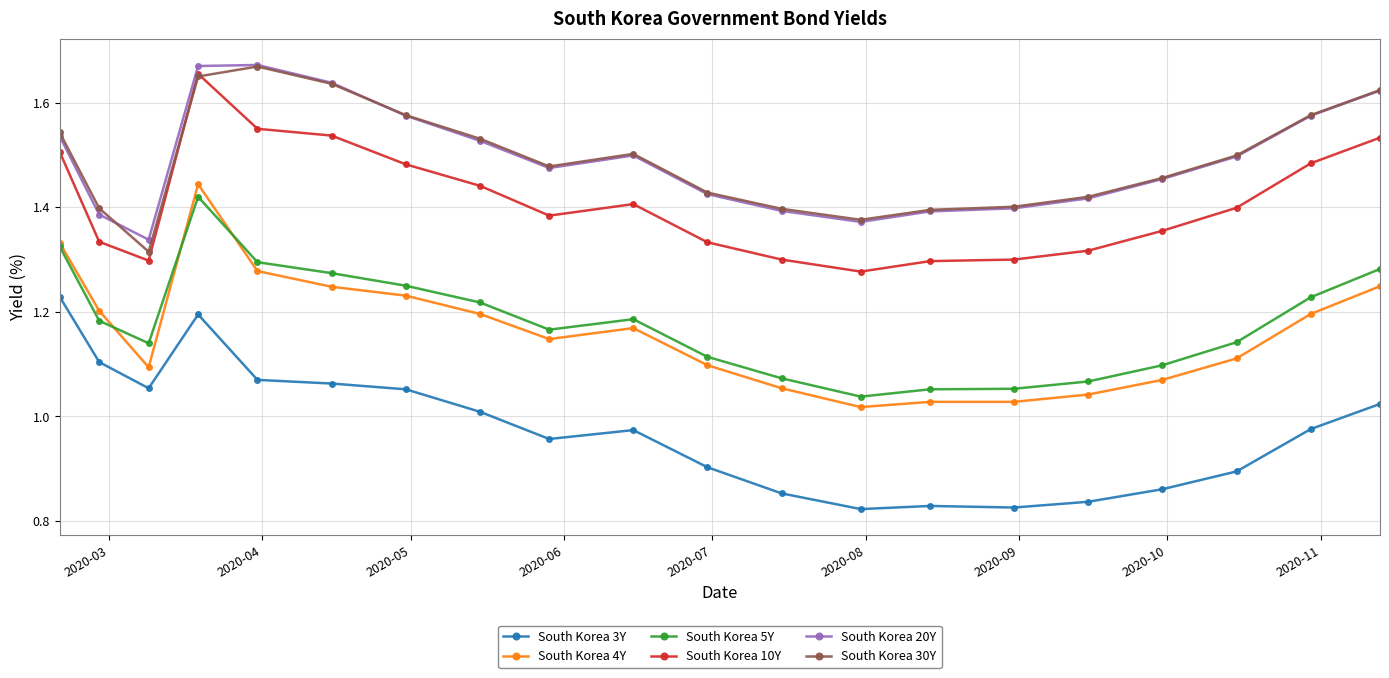

True or false: South Korea 30Y has more than 0 interior local peaks.

True